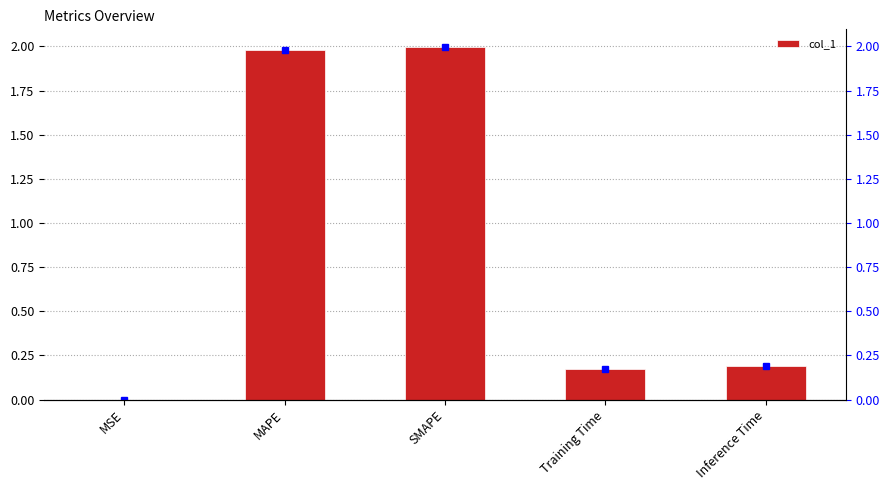

Reading left to right, extract all data points from this chart.

MSE=0.0	MAPE=2.0	SMAPE=2.0	Training Time=0.2	Inference Time=0.2